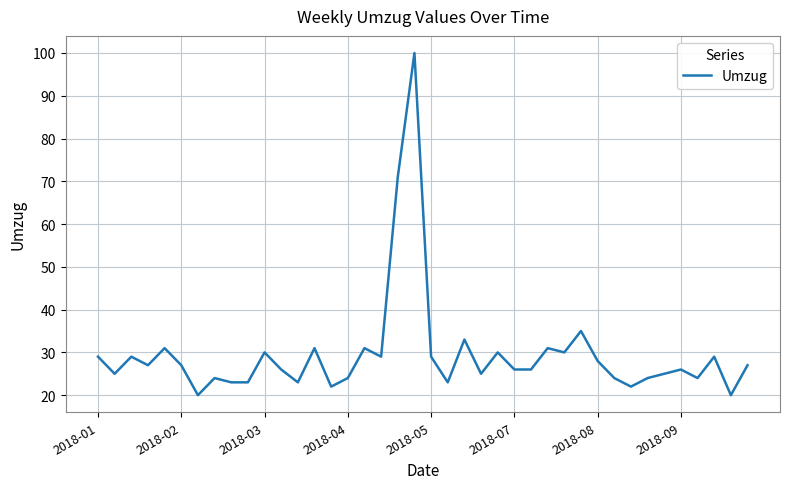

What is the greatest value displayed?

100